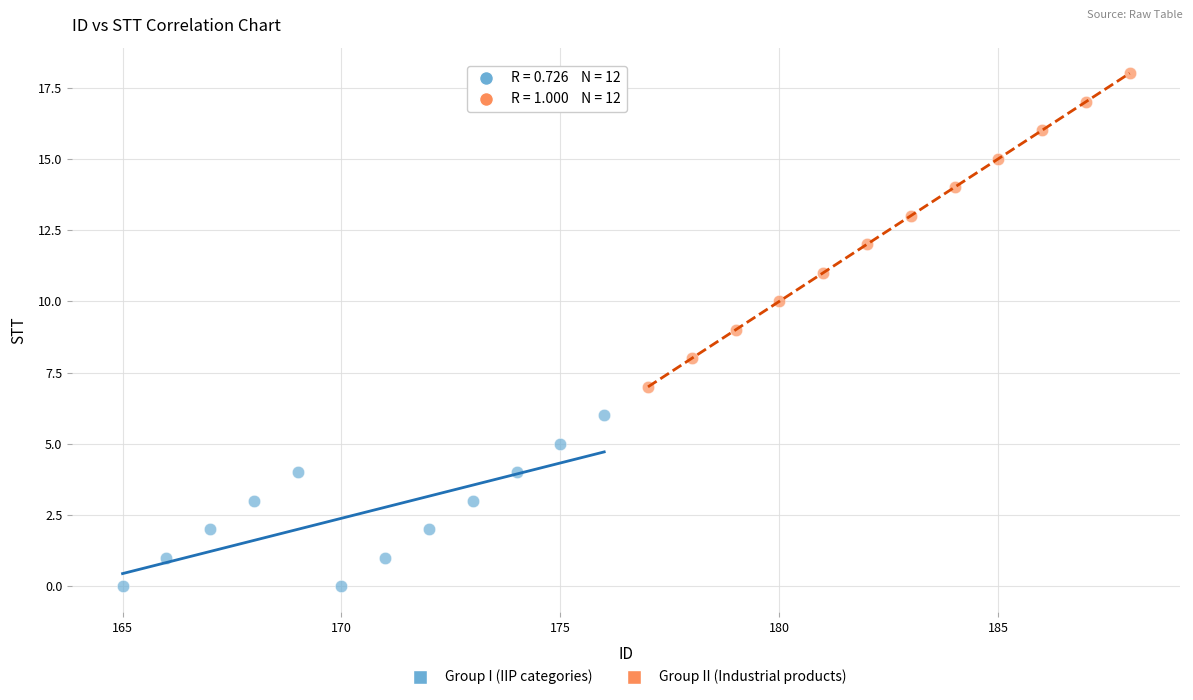

Which series reaches the maximum Y coordinate?

Group II (Industrial products)